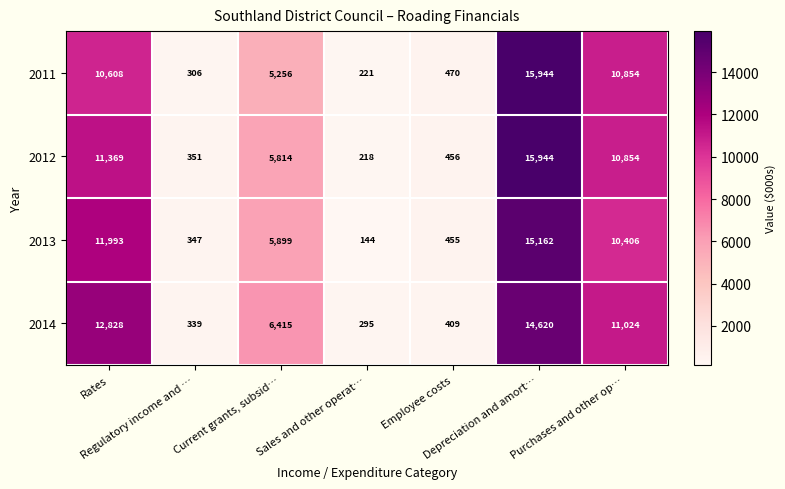

At how many categories does at least one series exceed 2115?

4